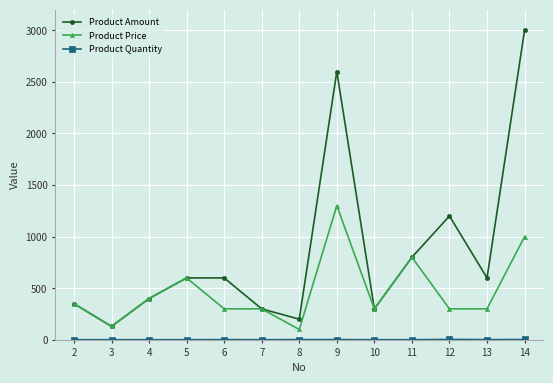

Count the number of data series in this chart.

3